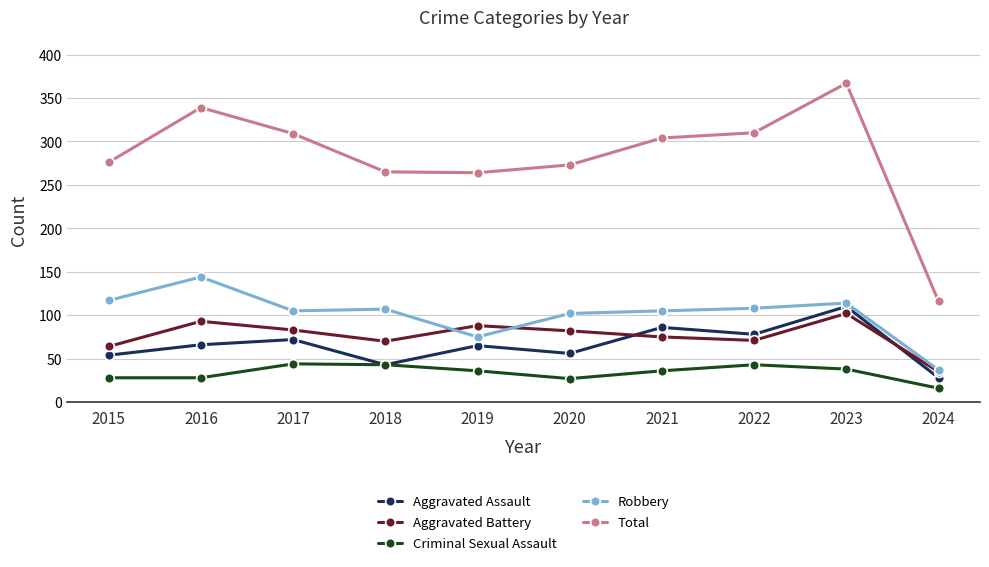

What is the sum of the Robbery values at 2017 and 2020?

207